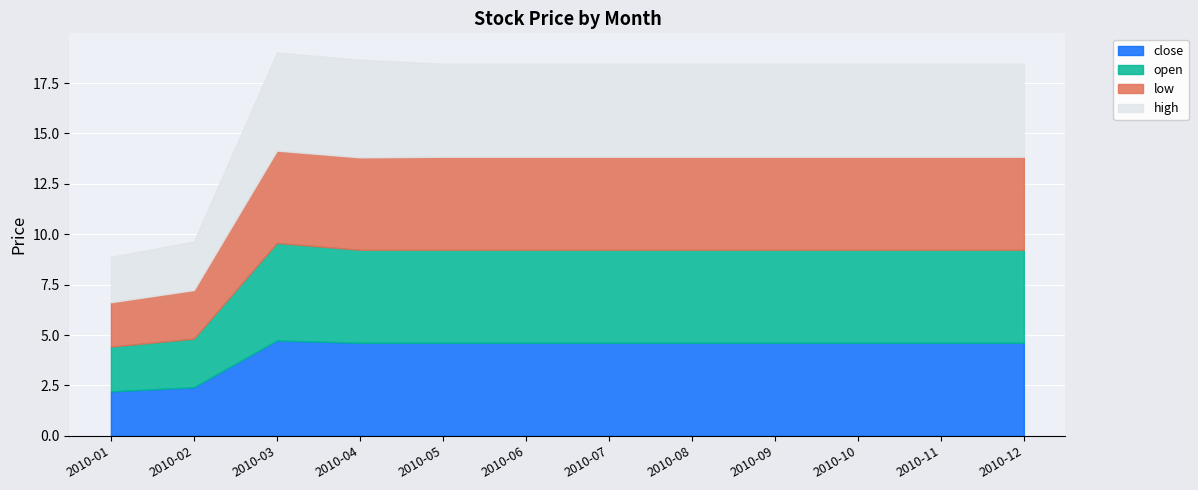

True or false: low and close intersect in this chart.

False